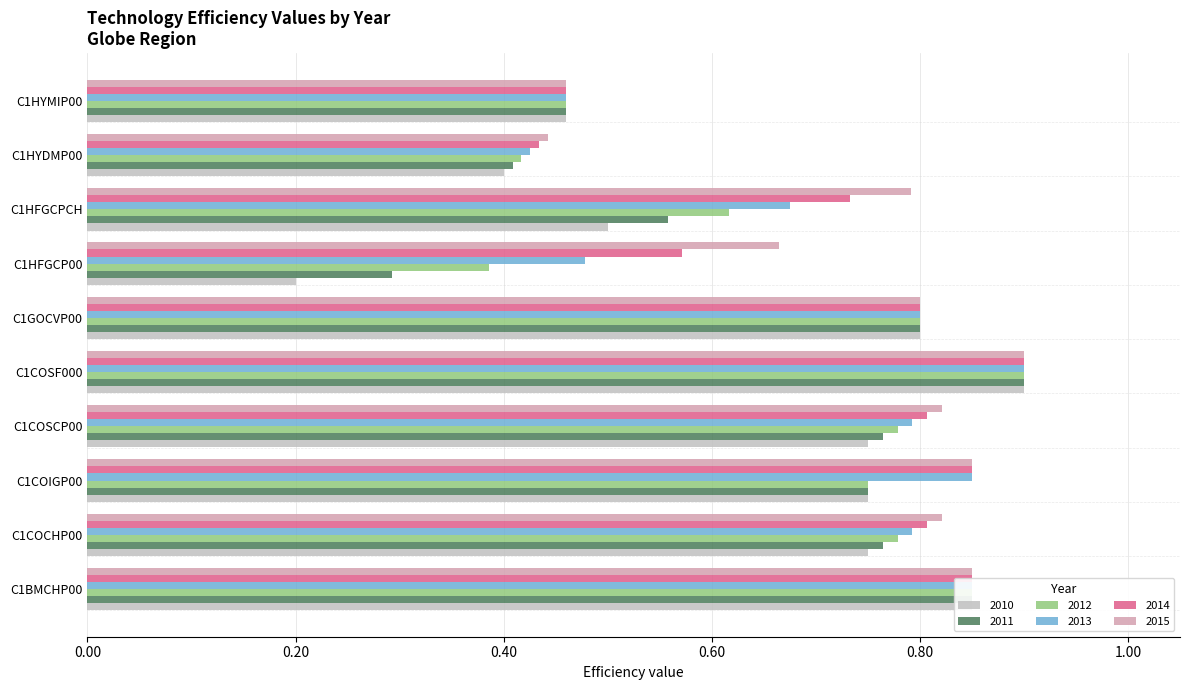

Which series has the widest spread of values?

2010